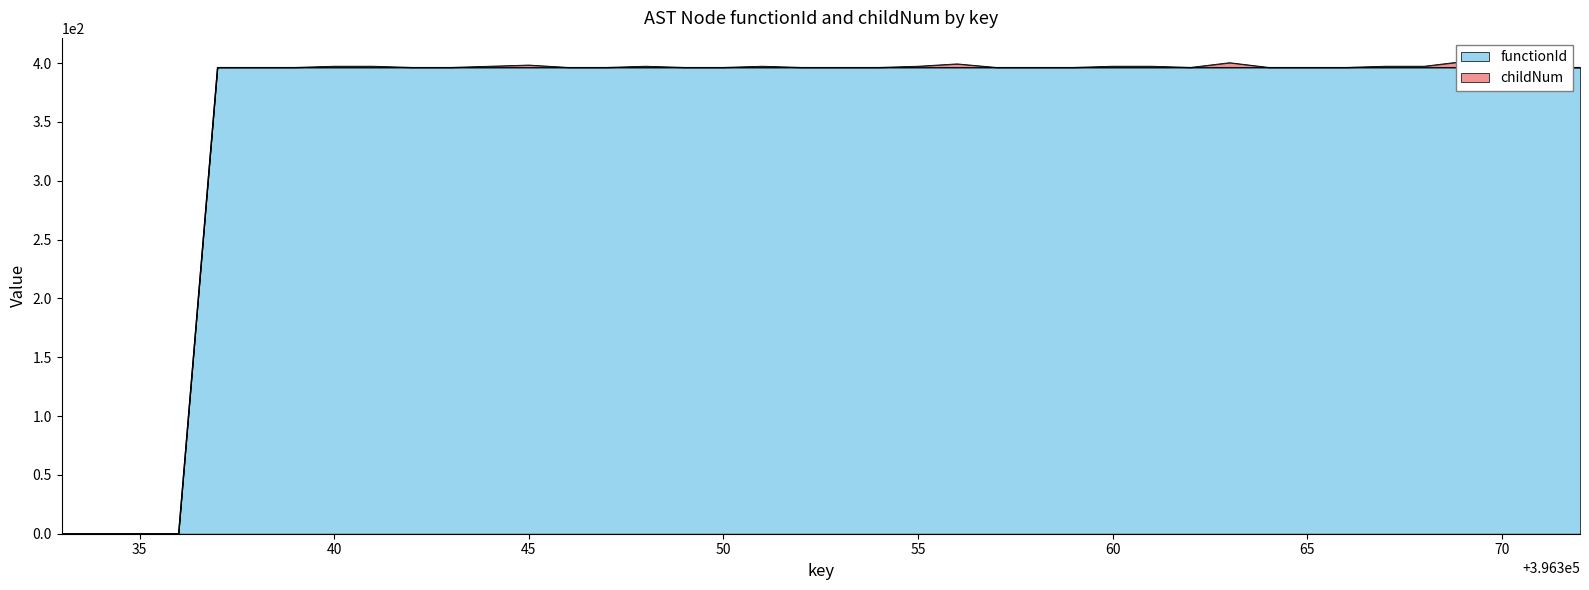

Does the chart have visible grid lines?

No